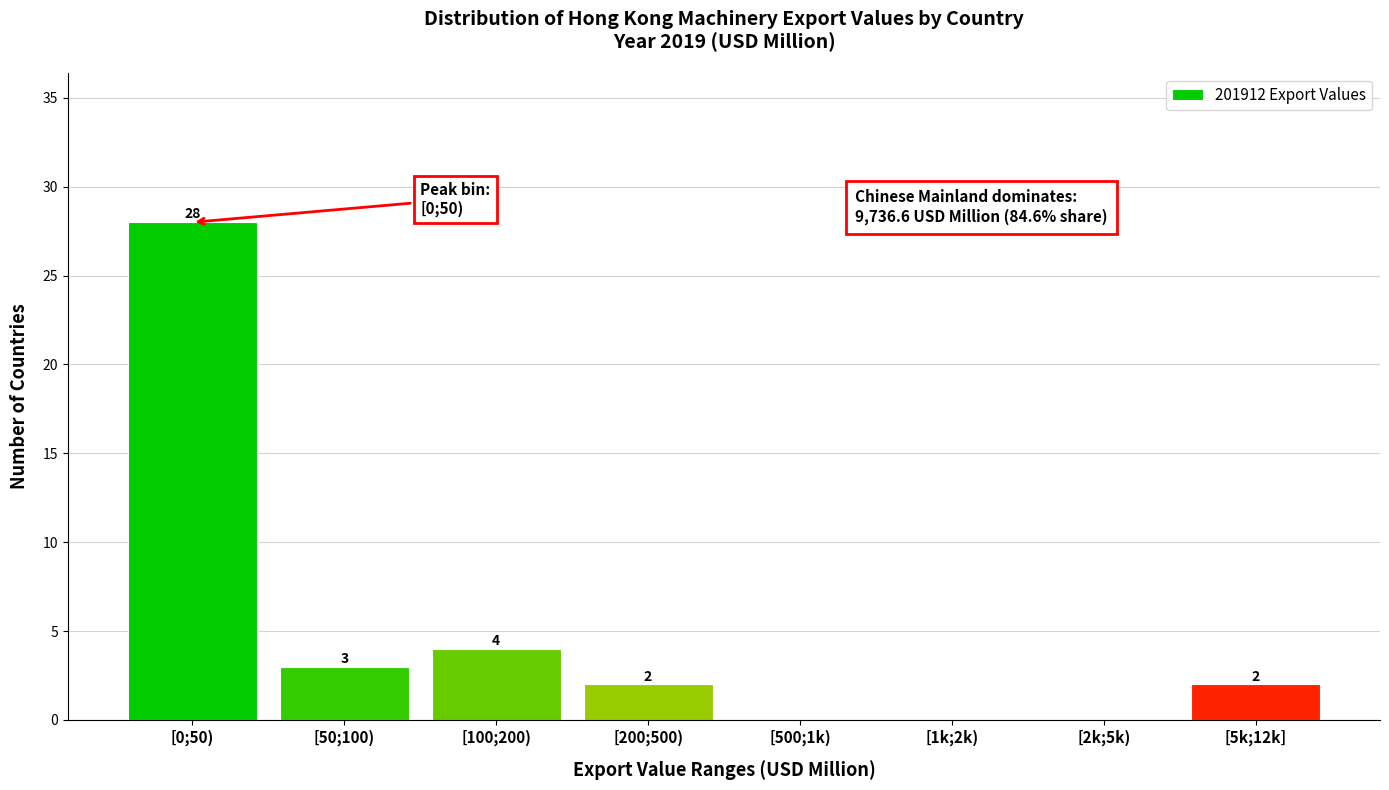

Reading left to right, transcribe all the data shown in this chart.

[0;50)=28	[50;100)=3	[100;200)=4	[200;500)=2	[500;1k)=0	[1k;2k)=0	[2k;5k)=0	[5k;12k]=2